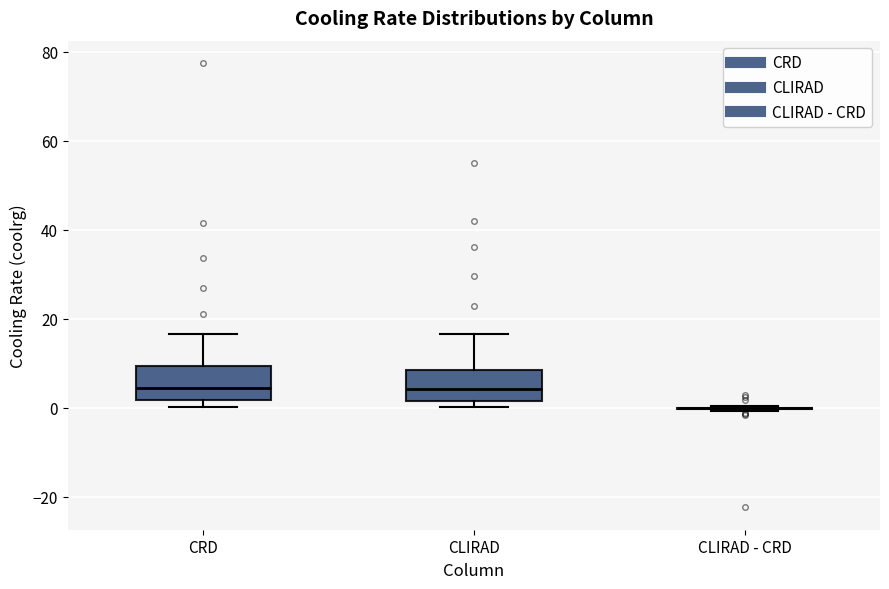

Reading left to right, transcribe this box plot: for each box, give where its median line is, the range the box spans, and where its two whiskers end, as read against the y-axis. The values are not printed on the chart, so give them approximately, as read against the axis.

CRD: median 4, box 2 to 10, whiskers 0 to 16
CLIRAD: median 4, box 2 to 8, whiskers 0 to 16
CLIRAD - CRD: box collapsed to a line at 0, whiskers 0 to 0